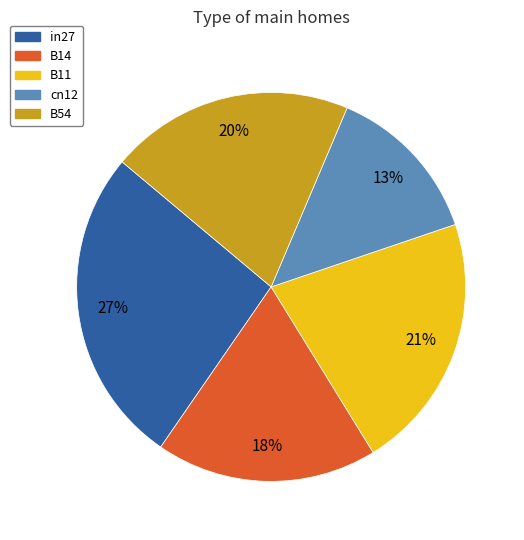

Does in27 represent more than half of the total?

No